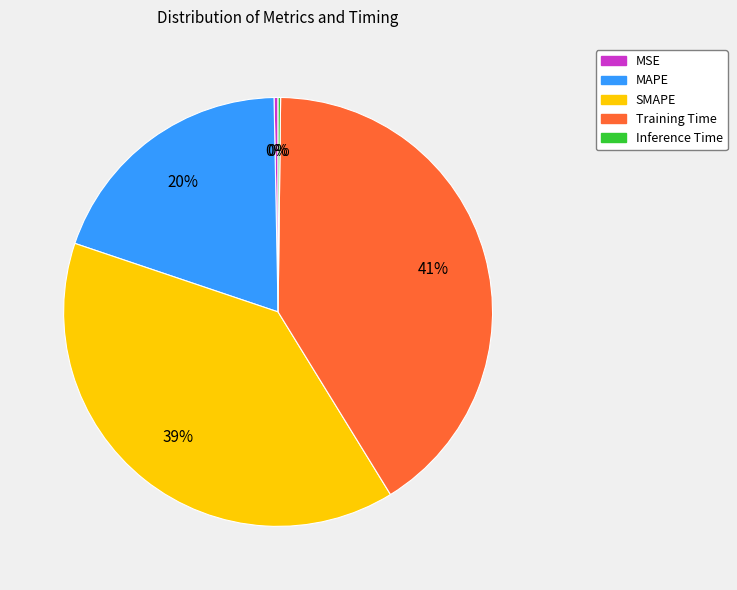

What is the largest slice in the pie chart?

Training Time